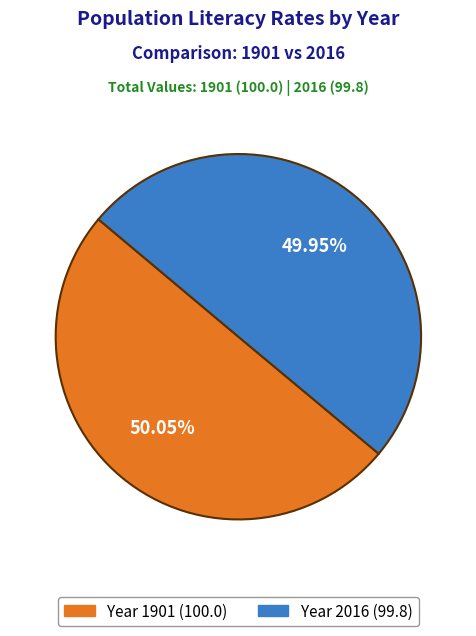

Does any single category account for the majority?

Yes